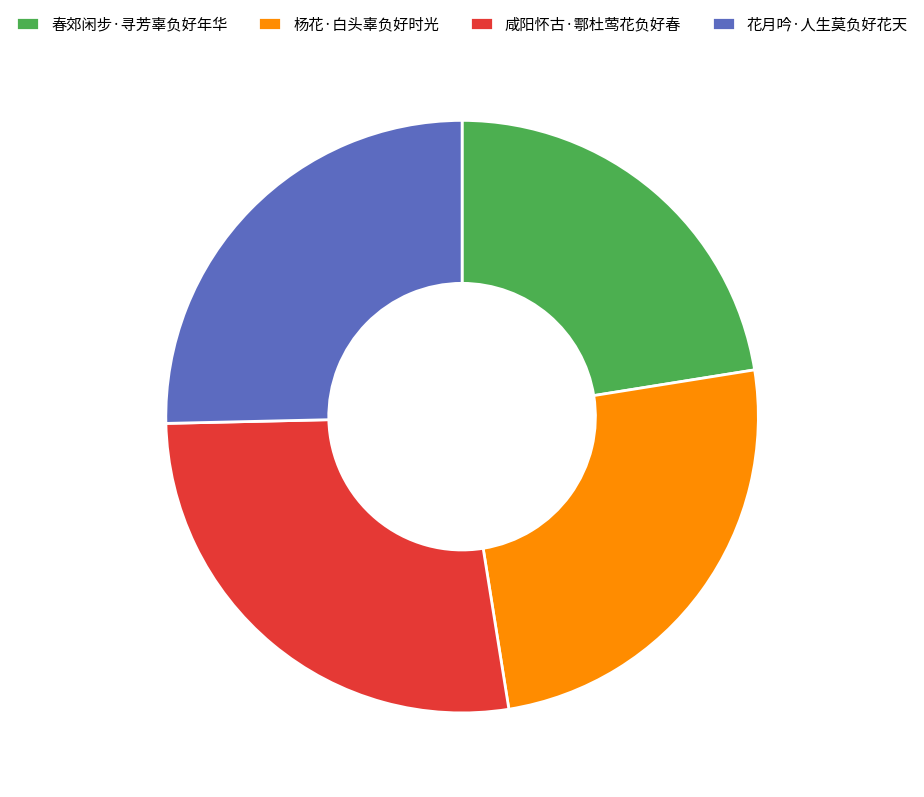

Combined, do 花月吟·人生莫负好花天 and 咸阳怀古·鄠杜莺花负好春 account for over 50%?

Yes